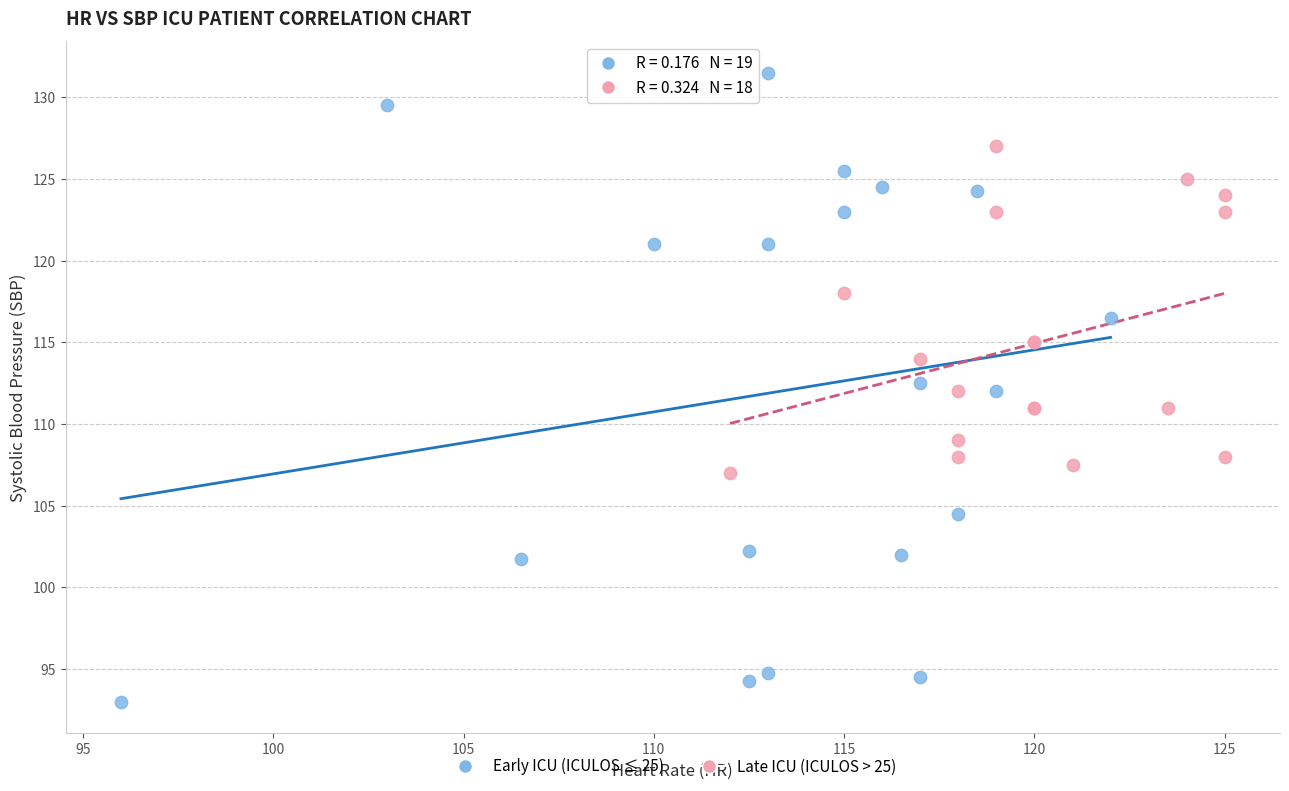

Which series contains the lowest Y value?

Early ICU (ICULOS ≤ 25)